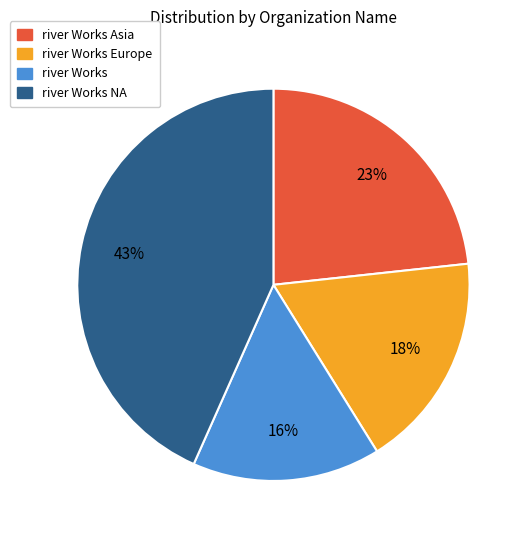

To the nearest percent, what percentage of the pie is river Works Asia?

23%